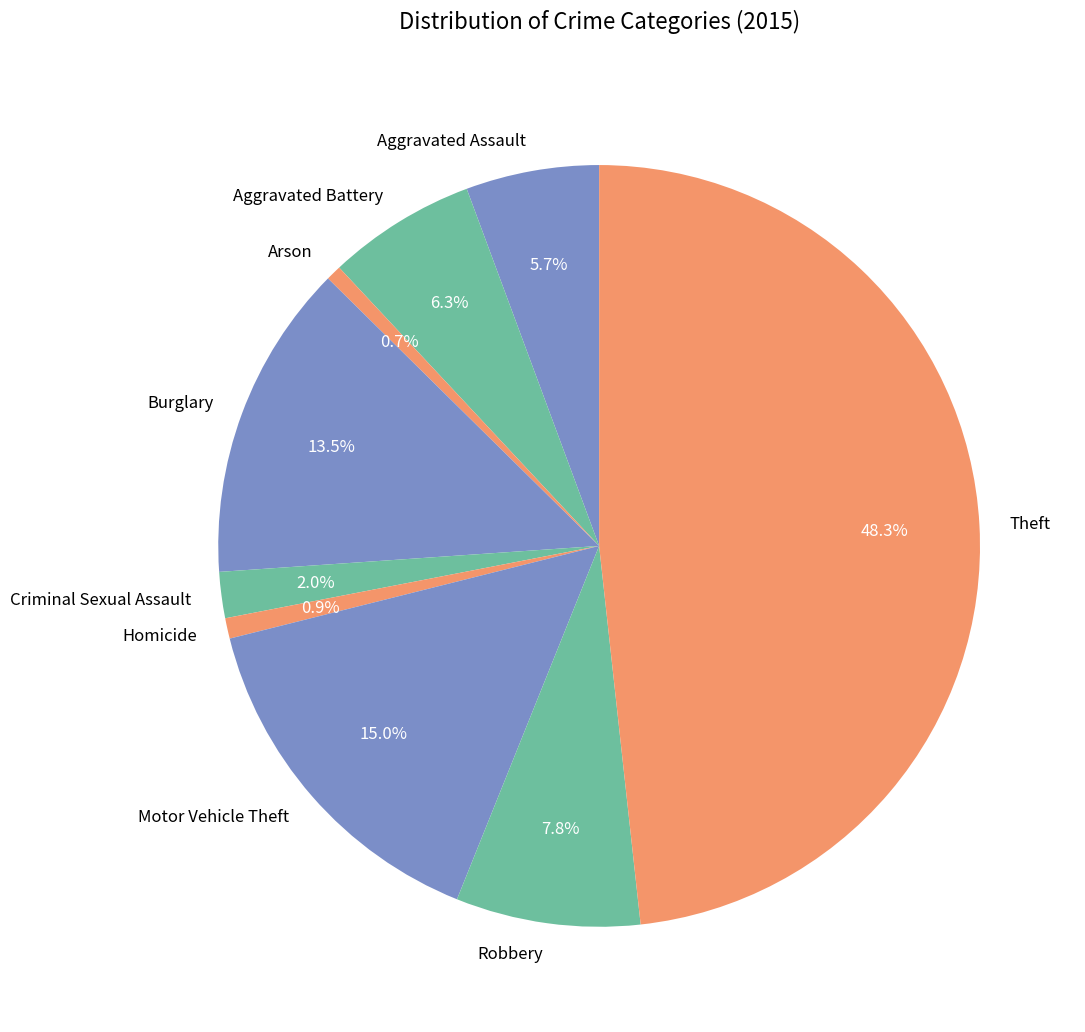

To the nearest percent, what is the combined percentage of Homicide and Criminal Sexual Assault?

3%